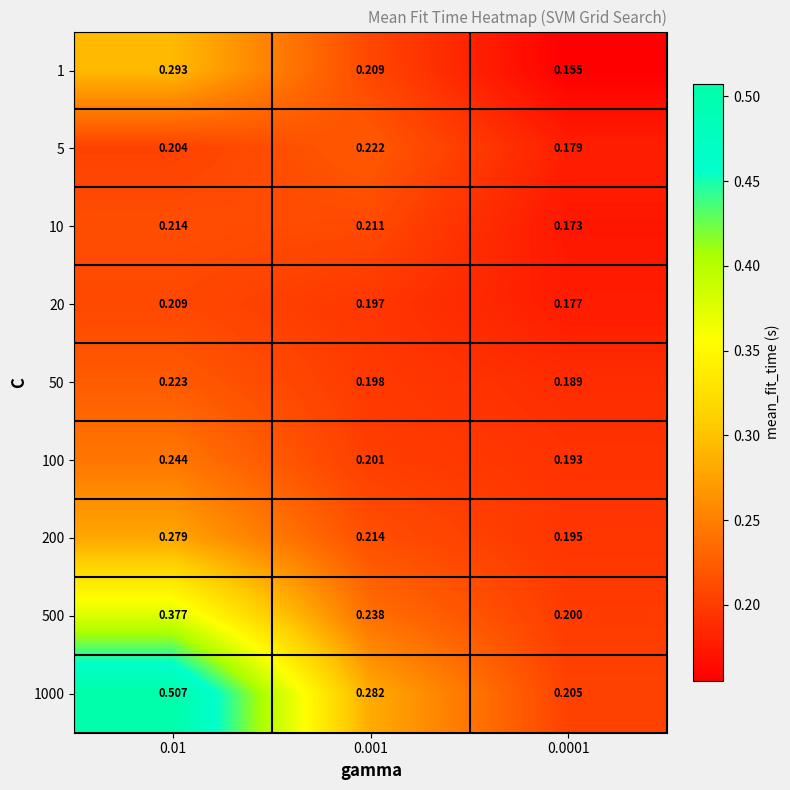

Is the value of 1 at 0.0001 greater than the value of 20 at 0.001?

No